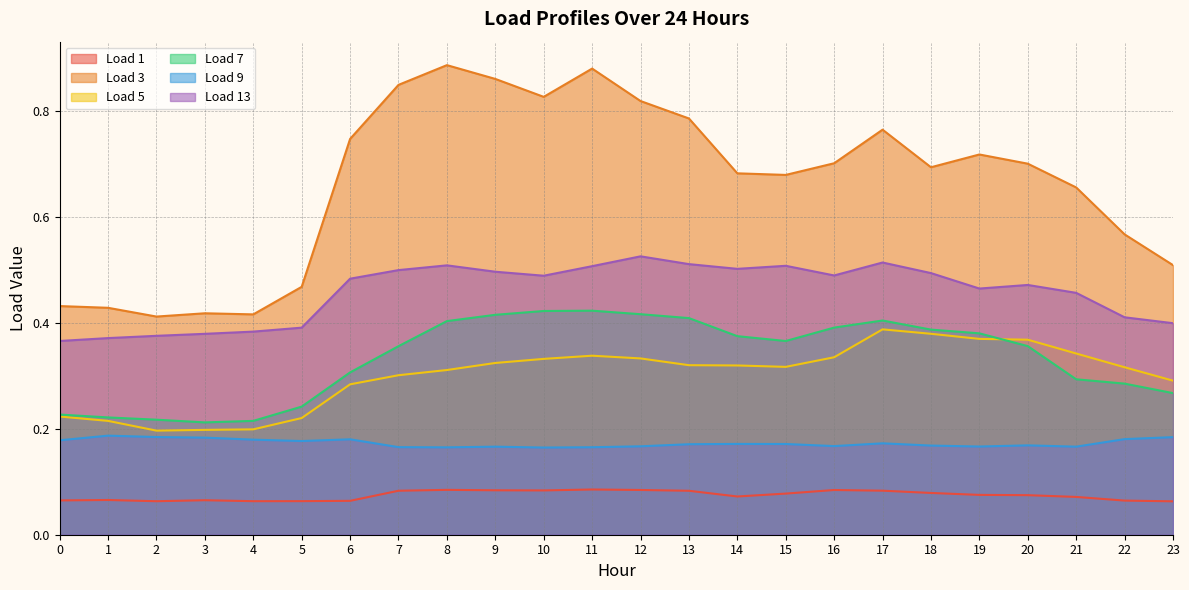

True or false: Load 9 and Load 7 intersect in this chart.

False